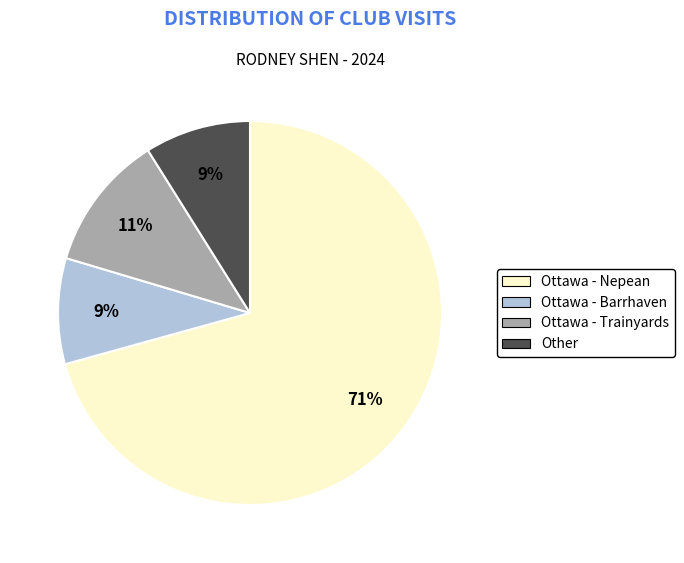

The Ottawa - Barrhaven slice represents 1% of the pie. True or false?

False